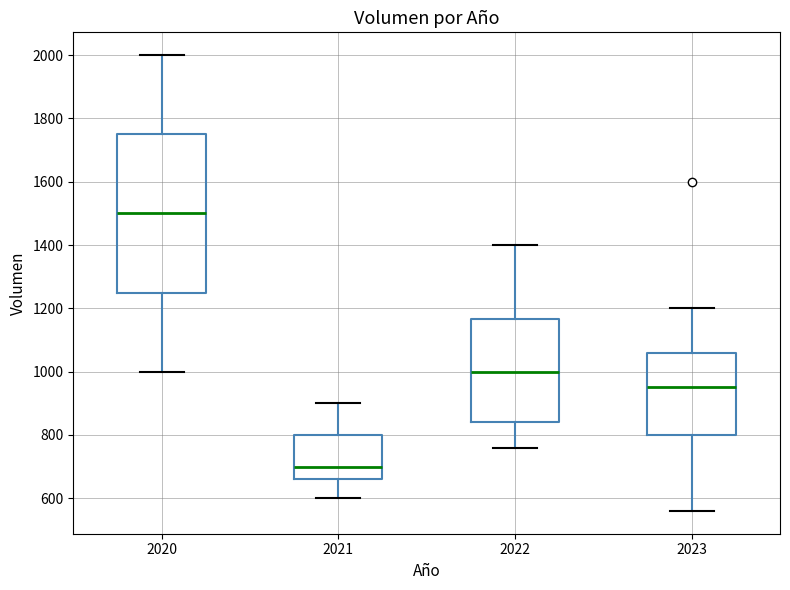

Reading left to right, read every box against the y-axis: the position of its median line, the range the box covers, and the ends of its whiskers. The values are not printed on the chart, so give them approximately, as read against the axis.

2020: median 1500, box 1260 to 1760, whiskers 1000 to 2000
2021: median 700, box 660 to 800, whiskers 600 to 900
2022: median 1000, box 840 to 1160, whiskers 760 to 1400
2023: median 960, box 800 to 1060, whiskers 560 to 1200